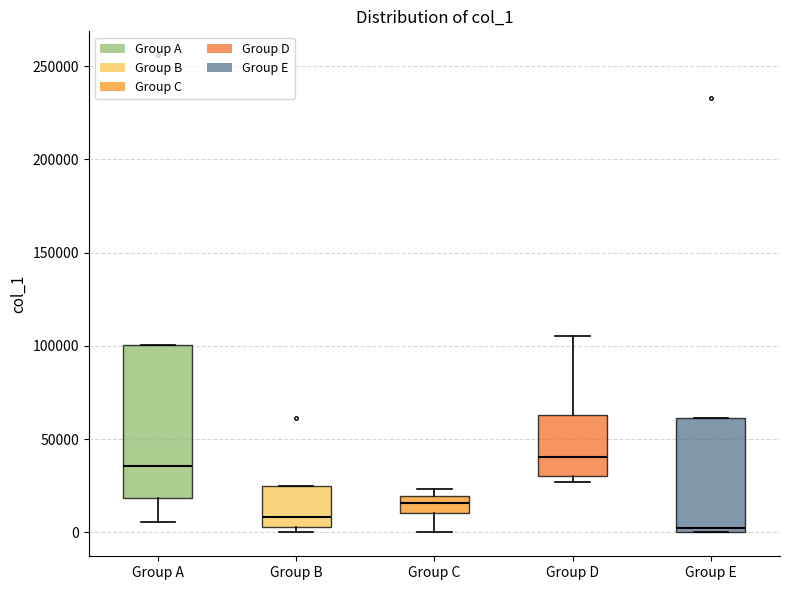

Comparing the boxes themselves (not the whiskers), which one is the tallest?

Group A